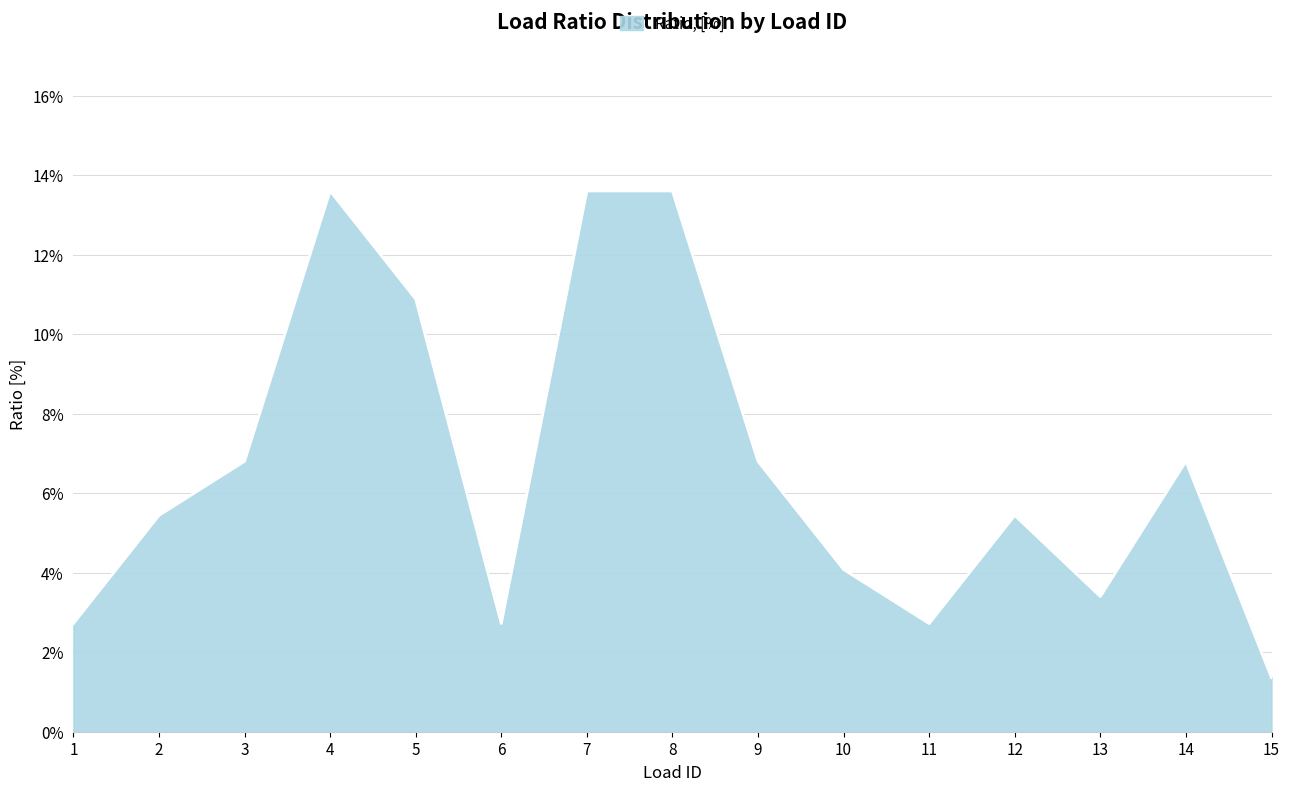

Does the chart have visible grid lines?

Yes